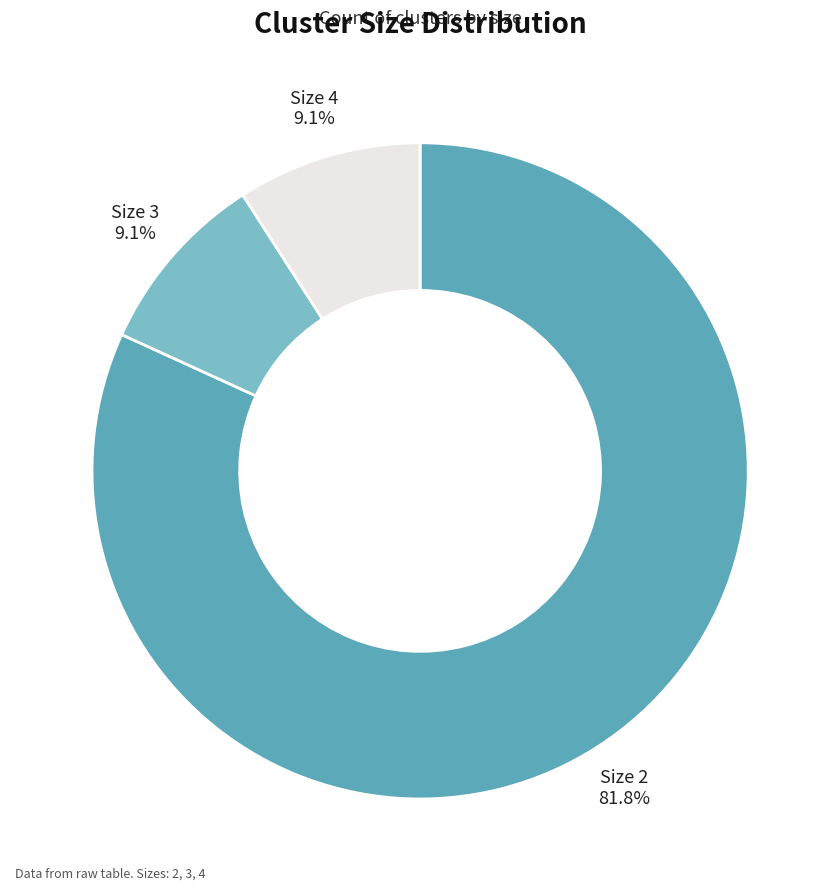

How much of the chart is everything except Size 3?

90.9%